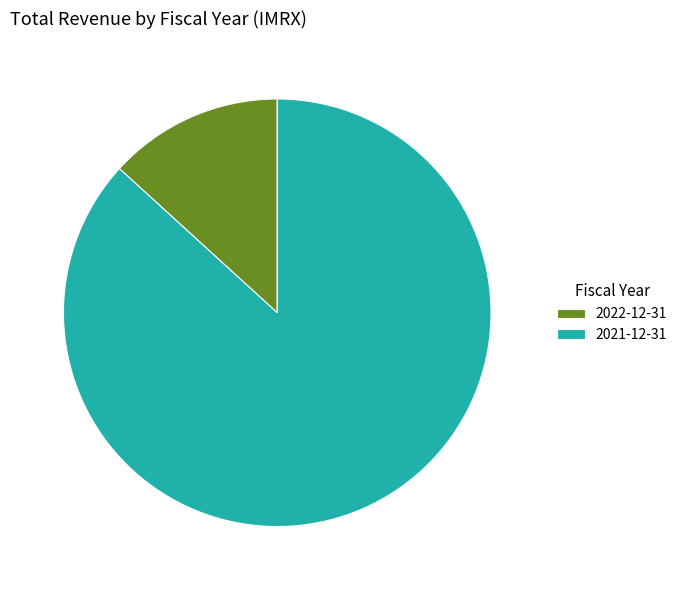

How many segments does this pie chart have?

2